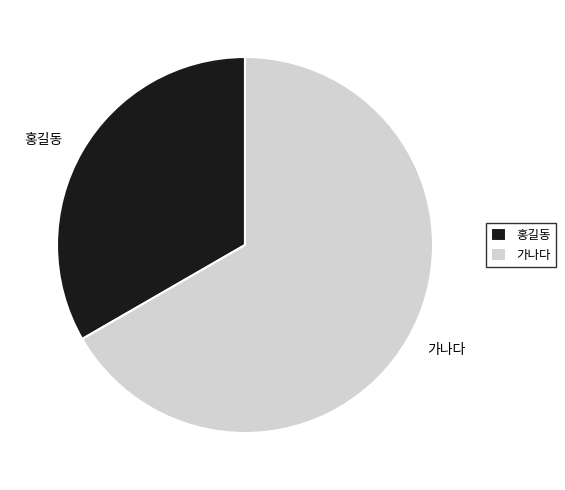

What is the ratio of the value at 홍길동 to the value at 가나다?

0.5